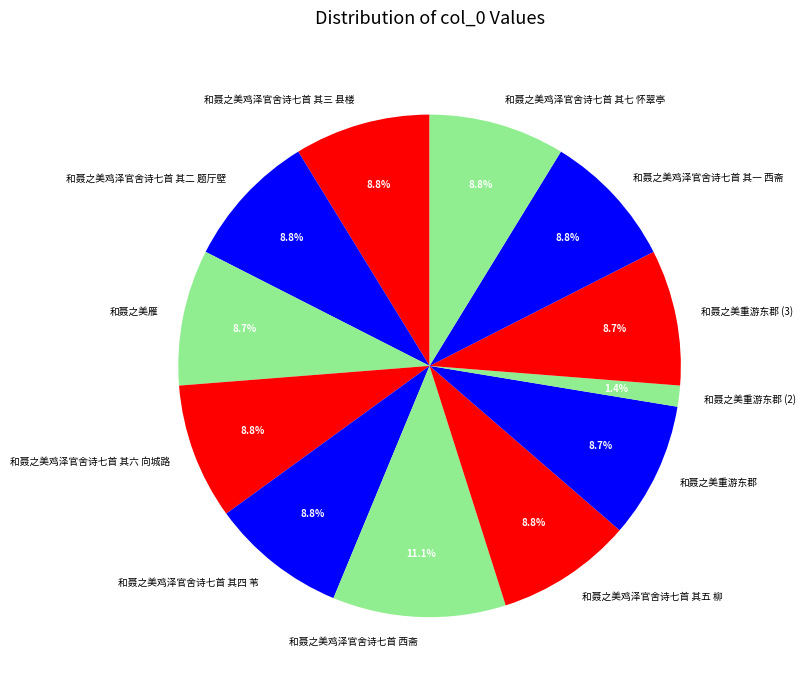

To the nearest percent, what is the difference between the 和聂之美重游东郡 and 和聂之美鸡泽官舍诗七首 其七 怀翠亭 slice percentages?

0%